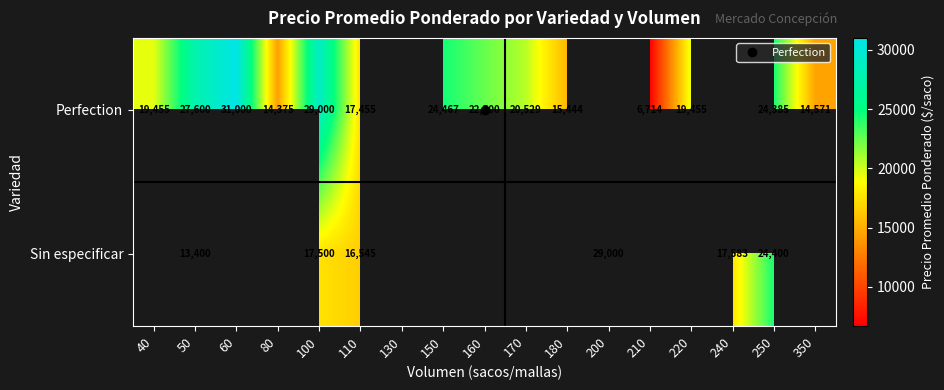

The value of Perfection at 220 is 10214.4. True or false?

False